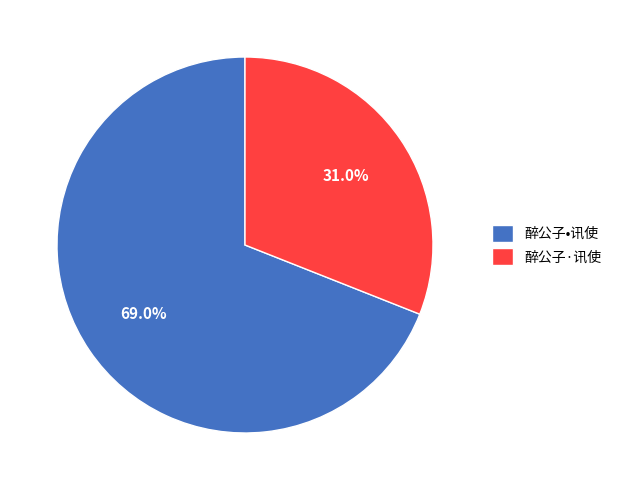

Which slice is the smallest?

醉公子·讯使